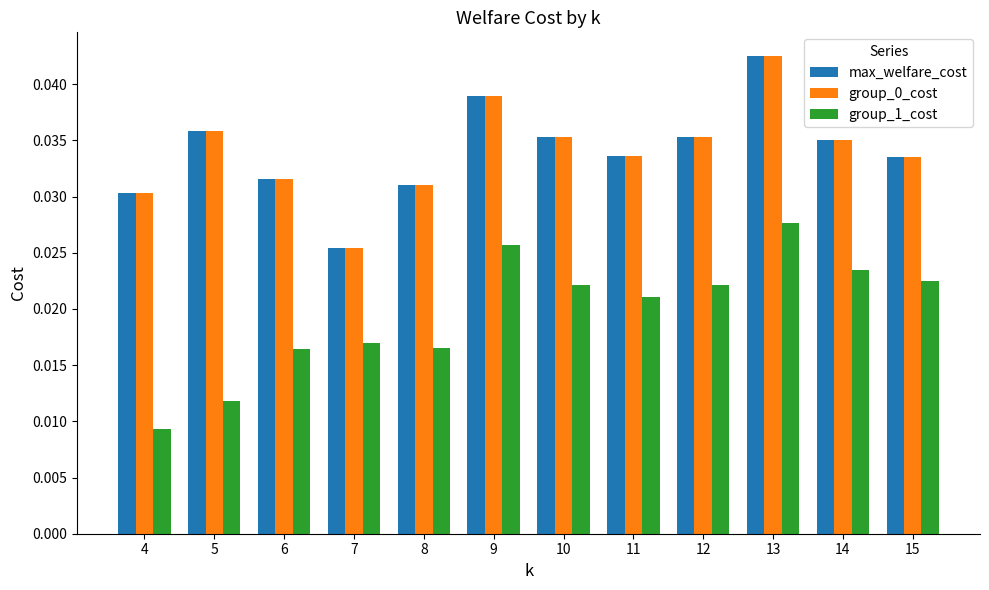

At which label does group_1_cost reach its minimum?

4